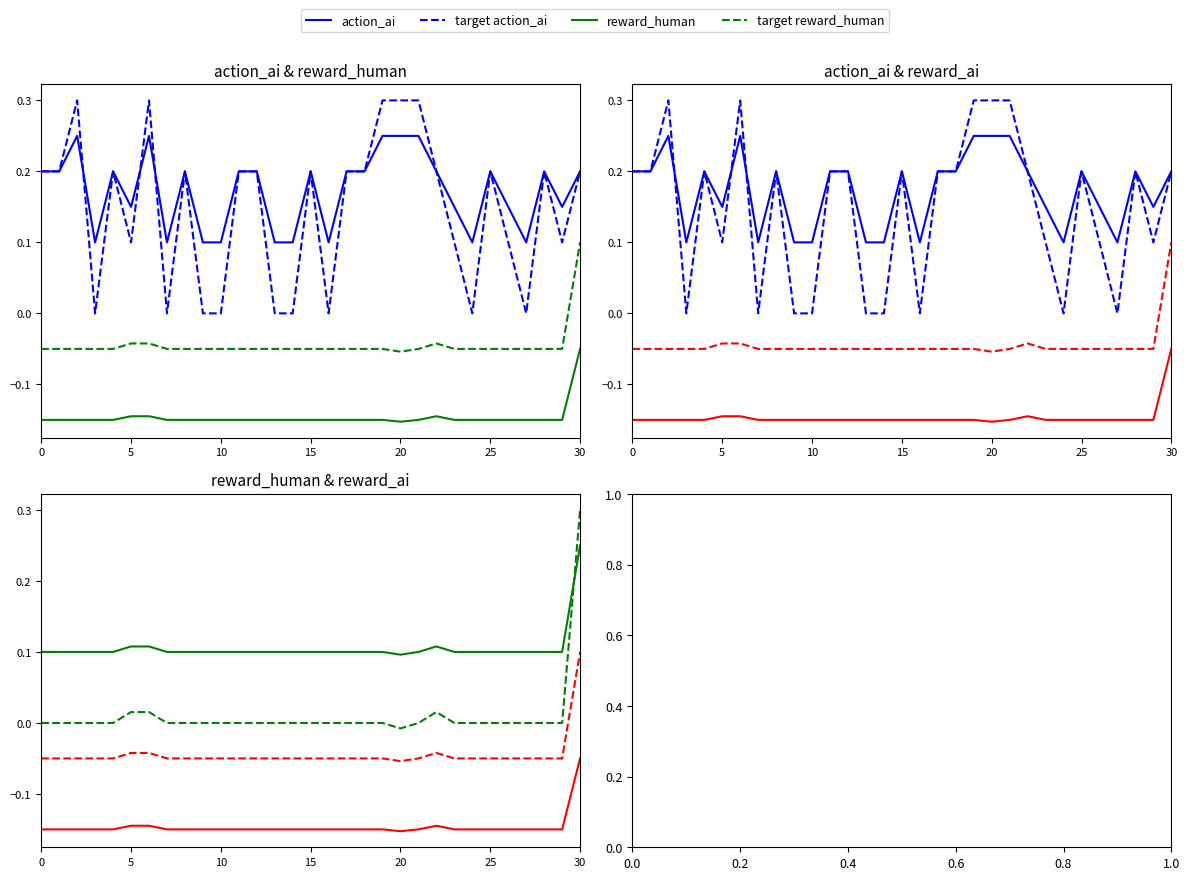

Which series ends up on top after the final intersection of target reward_human and reward_human?

target reward_human